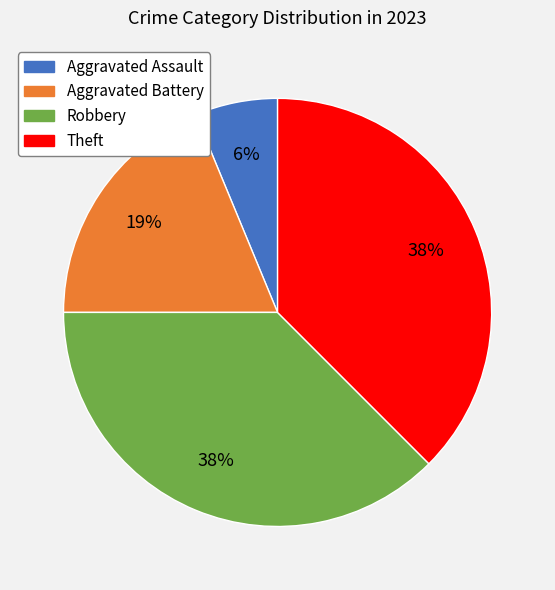

To the nearest percent, what percentage of the pie is Aggravated Assault?

6%